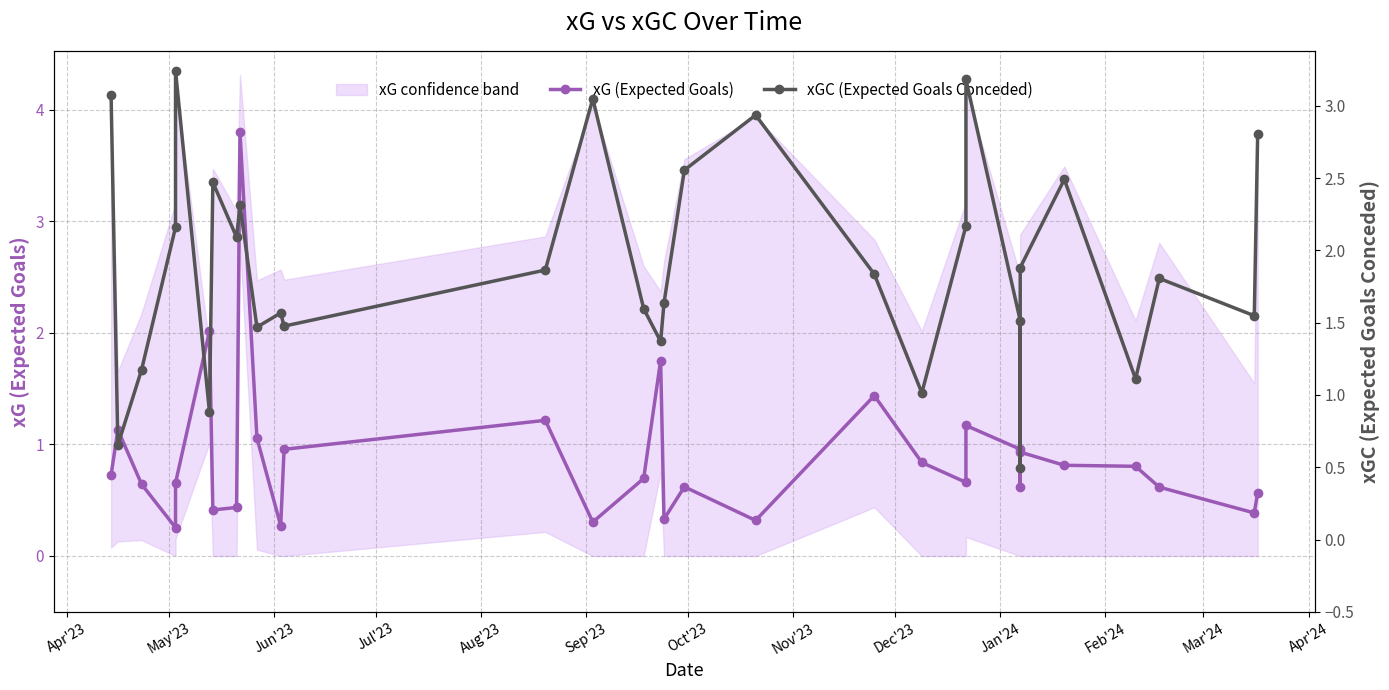

How many lines are shown in the chart?

2